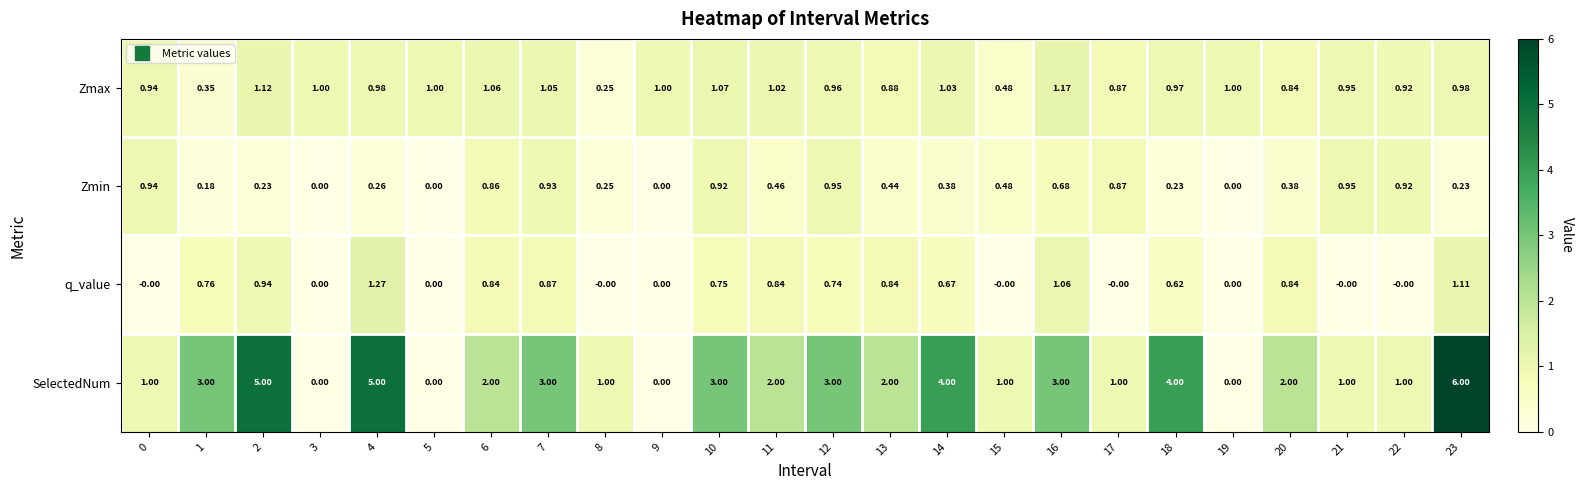

Which series has the largest range (max minus min)?

SelectedNum